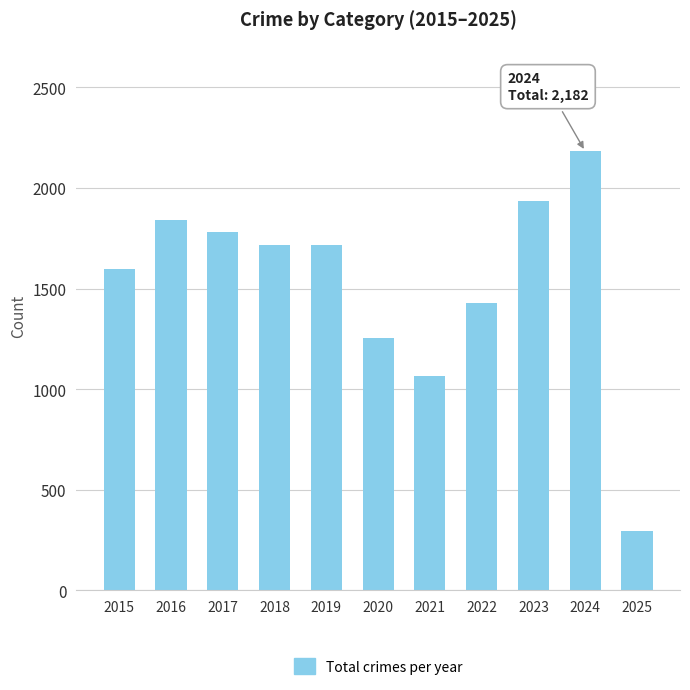

How many distinct data groups are displayed?

1